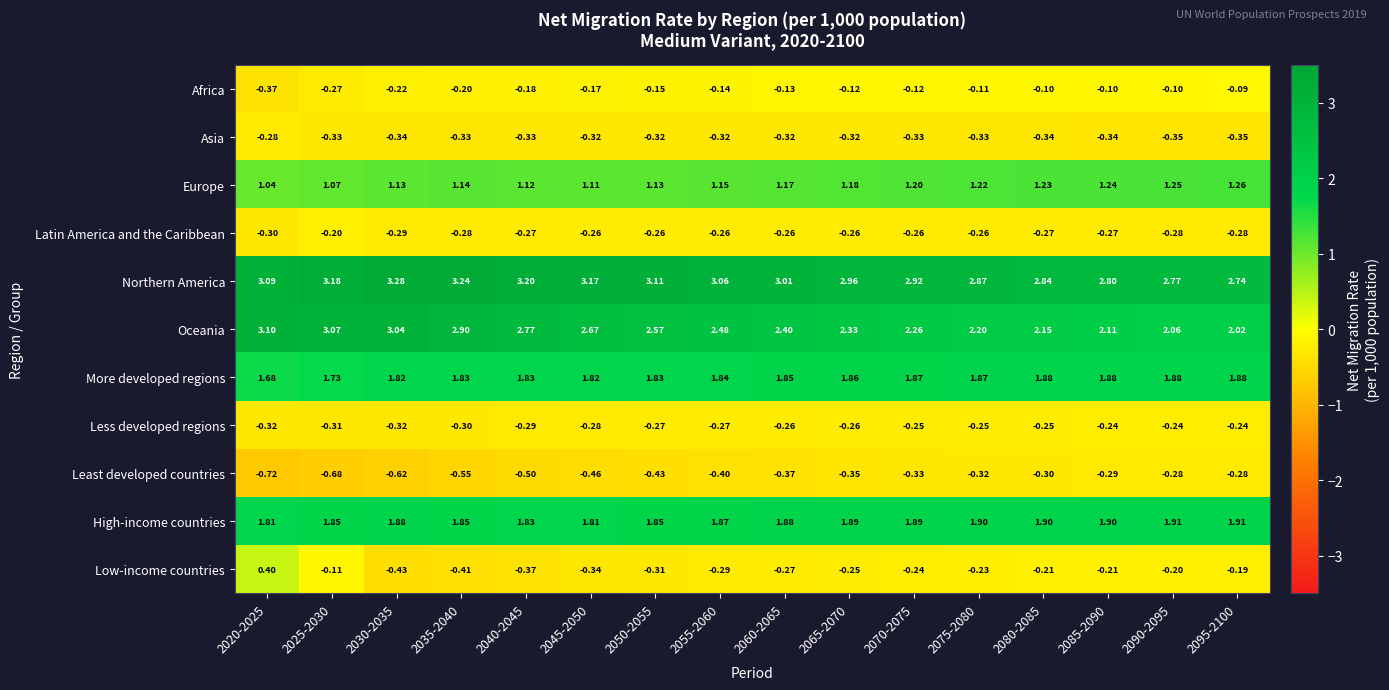

Which series has the widest spread of values?

Oceania